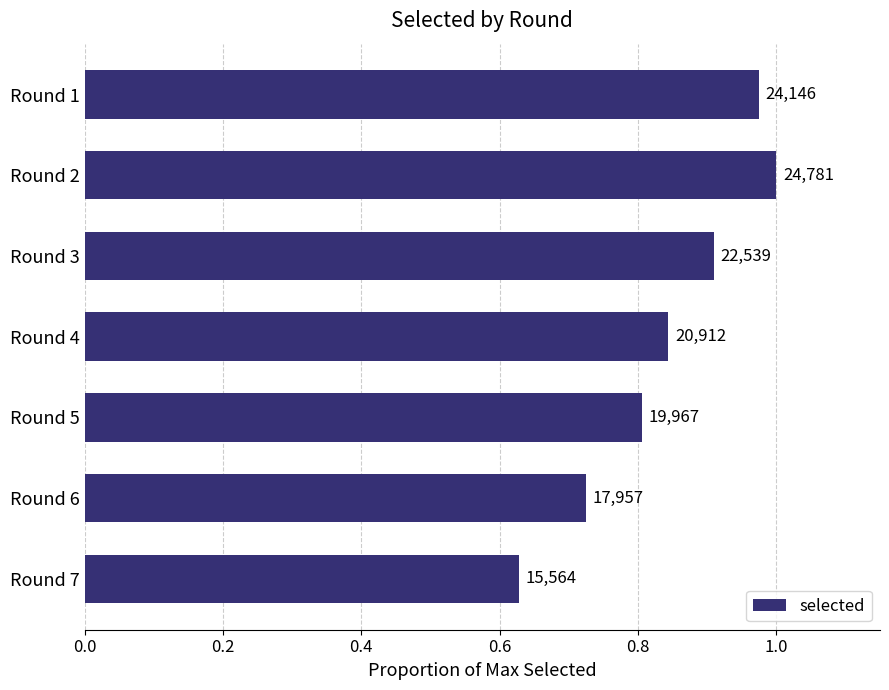

What is the average value?

0.8